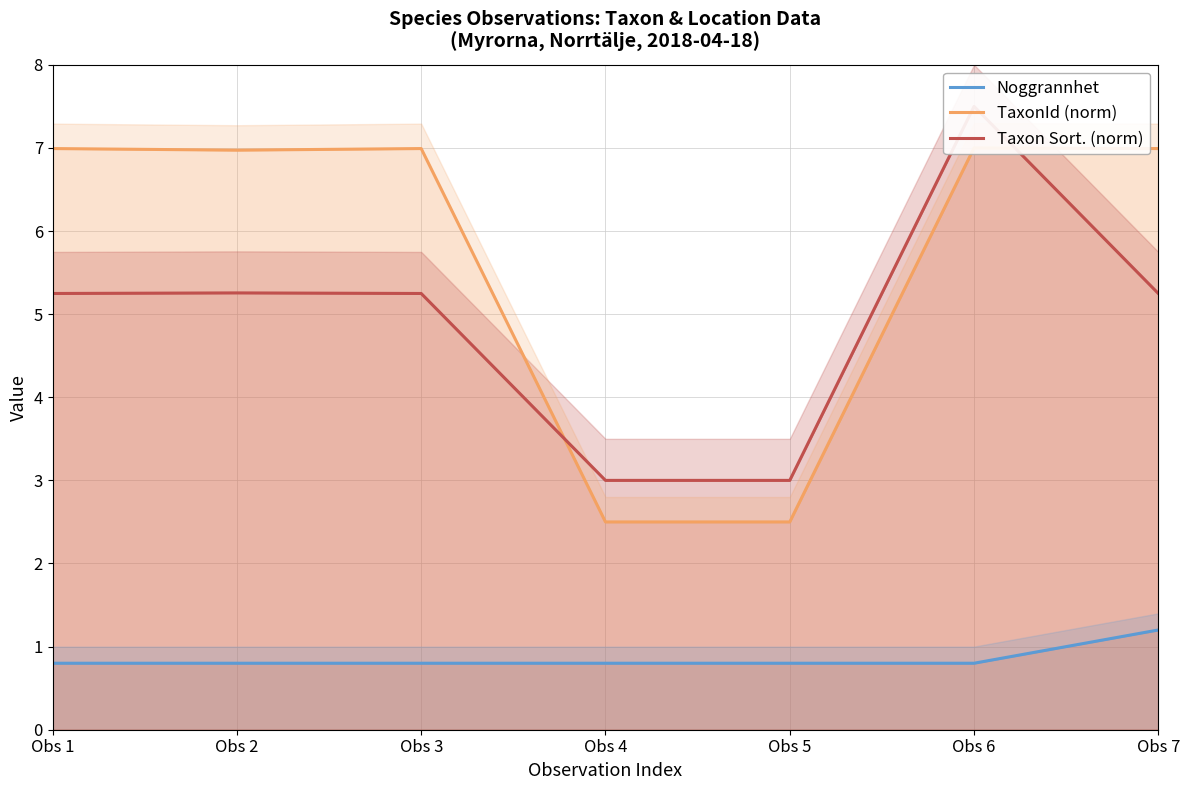

How many data points in Taxon Sort. (norm) are above 5?

5